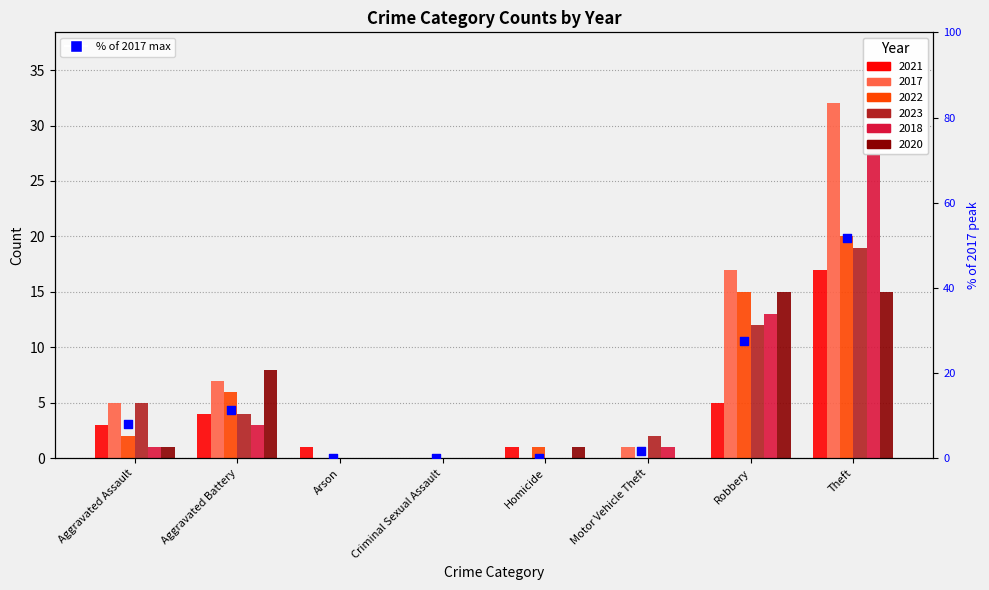

Between Robbery and Aggravated Battery, which is larger?

Robbery